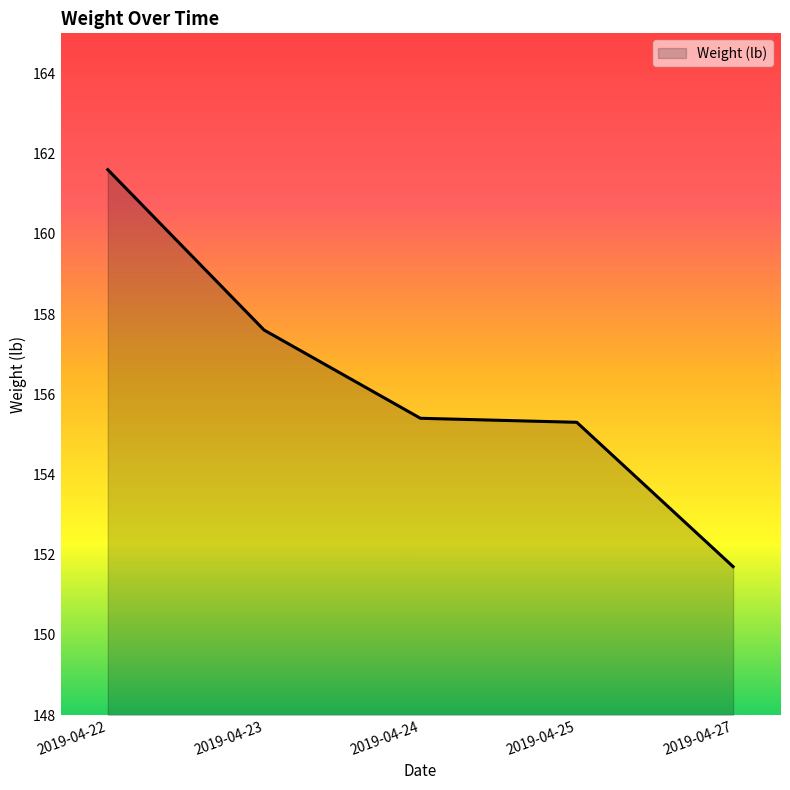

True or false: the data shows 157.6 at 2019-04-23.

True